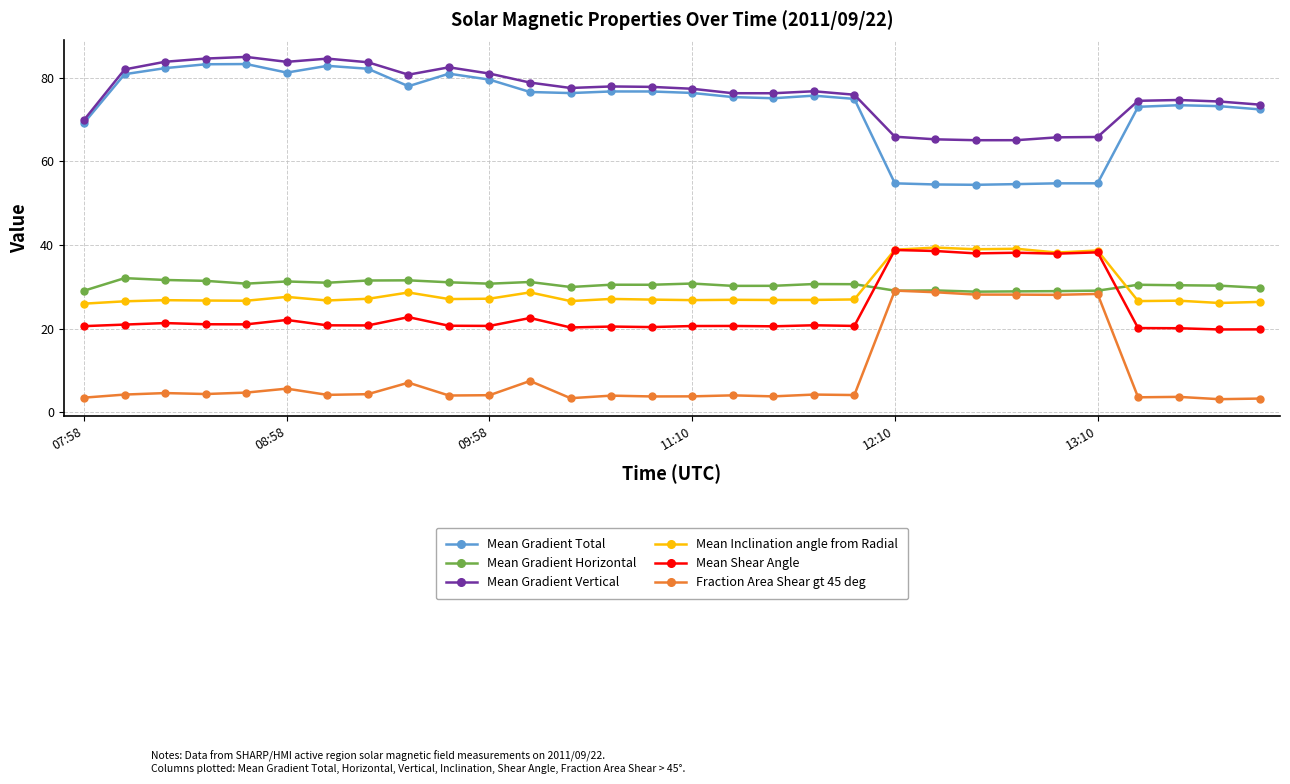

How many intersections are there between Mean Gradient Horizontal and Mean Shear Angle?

2